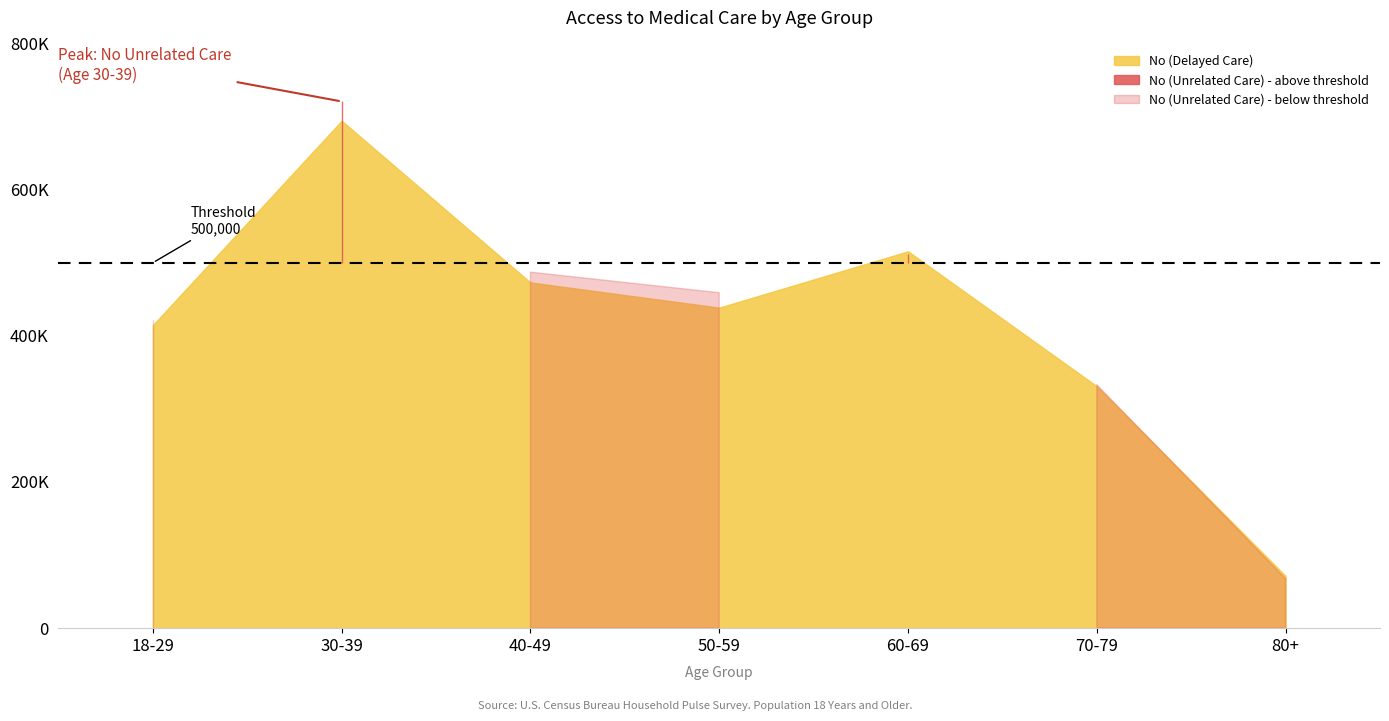

Which series has the widest spread of values?

No (Unrelated Care)